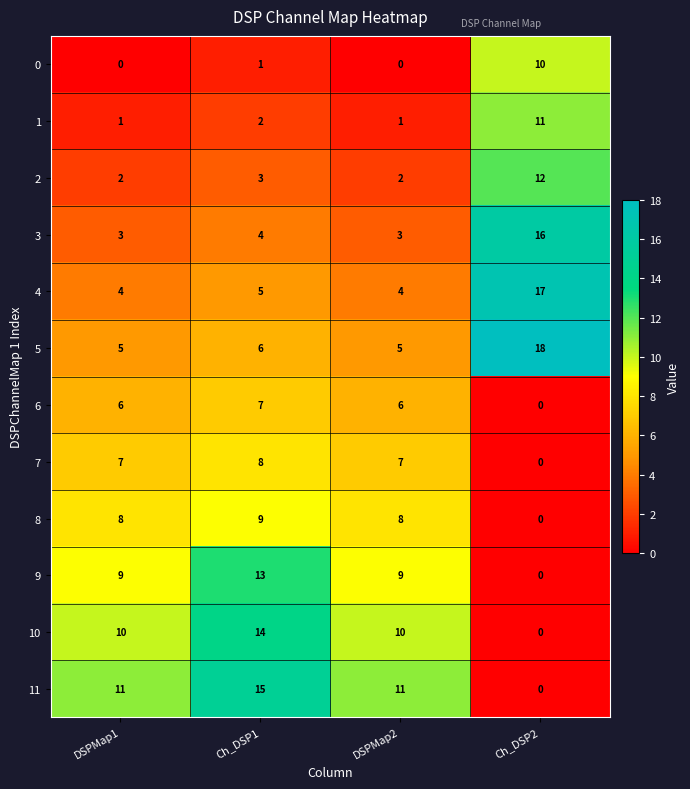

At which label is 3 closest to 9?

Ch_DSP1